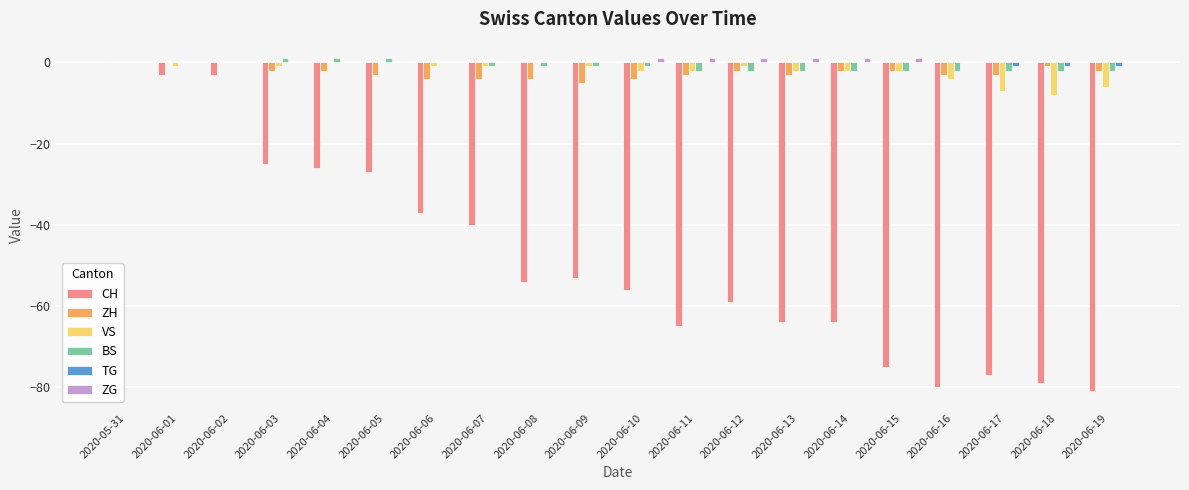

Is the value of ZH at 2020-06-17 greater than the value of VS at 2020-06-06?

No